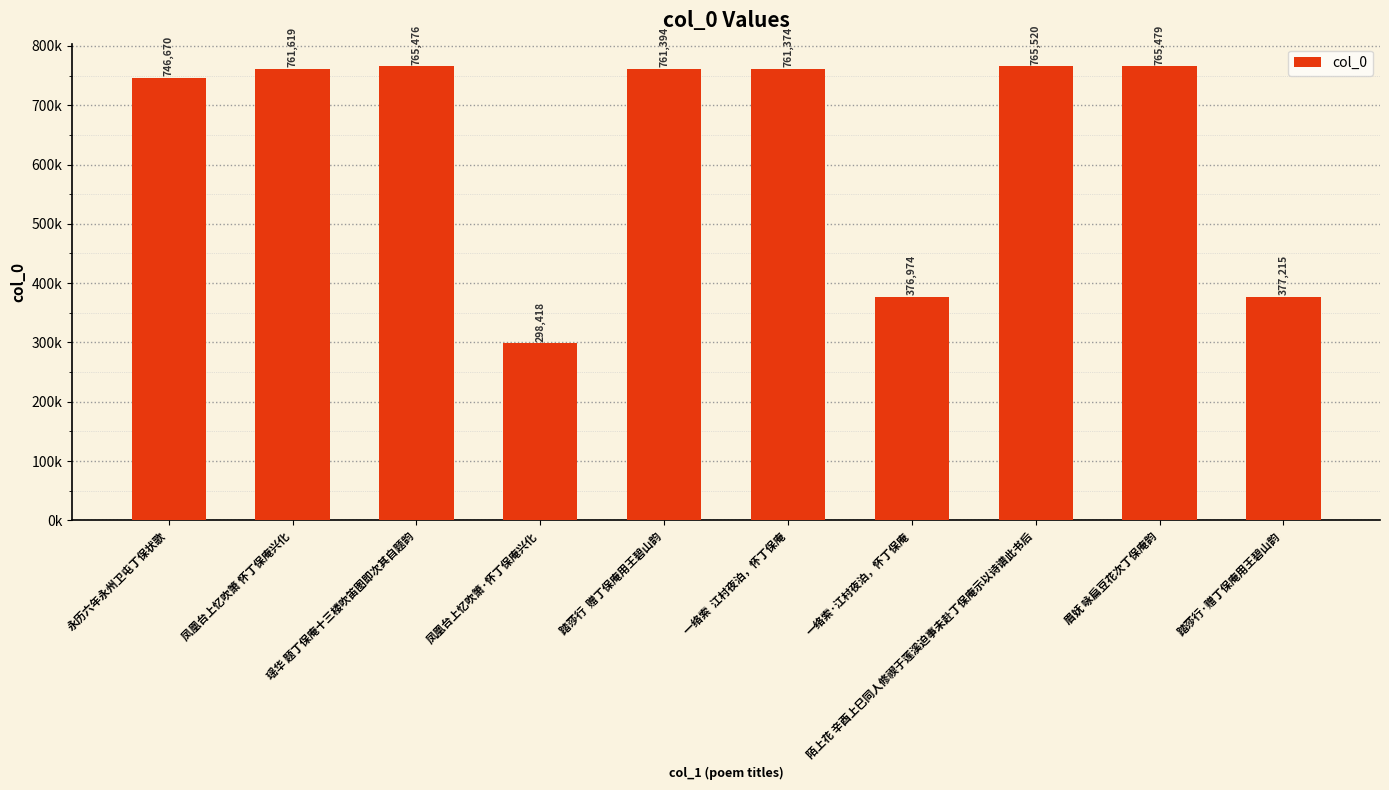

What is the label of the 1st bar from the left?

永历六年永州卫屯丁保状歌